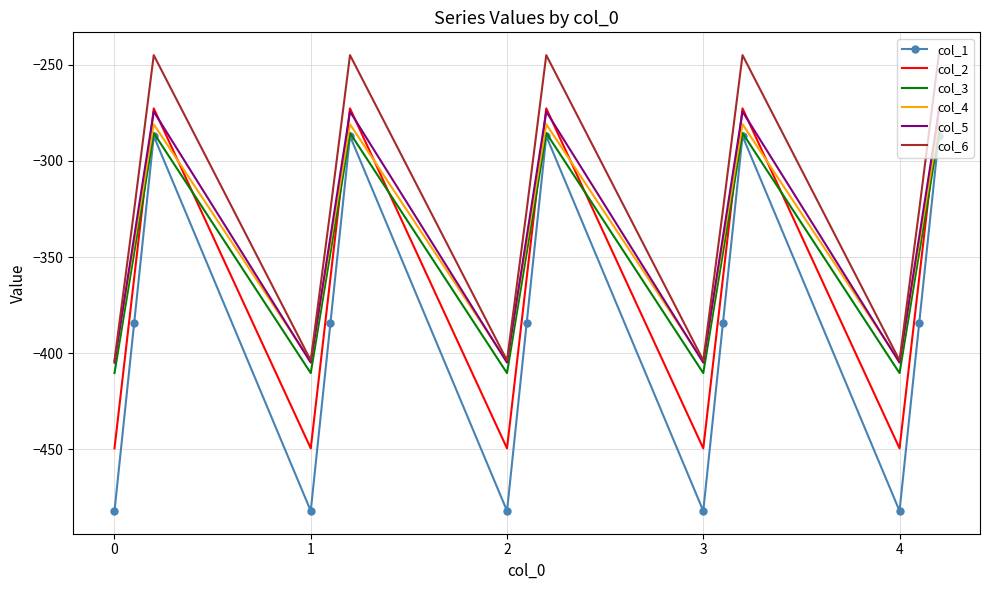

Which series has the widest spread of values?

col_1